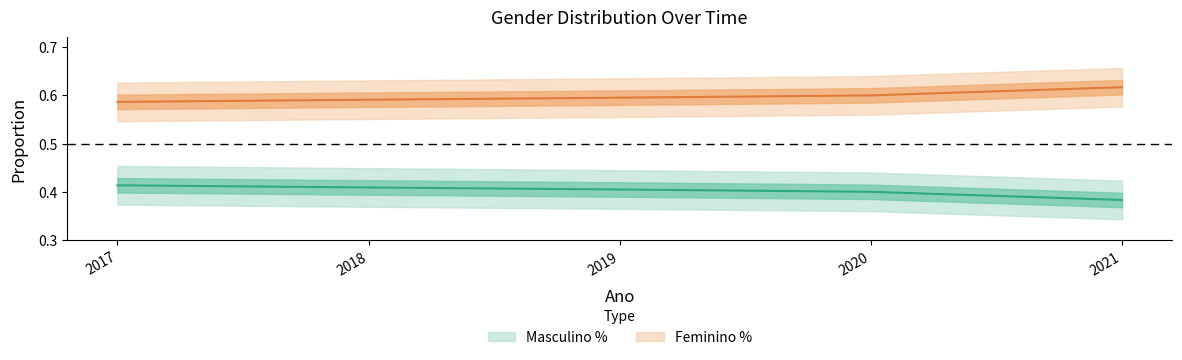

What is the average value of the Masculino % series?

0.4